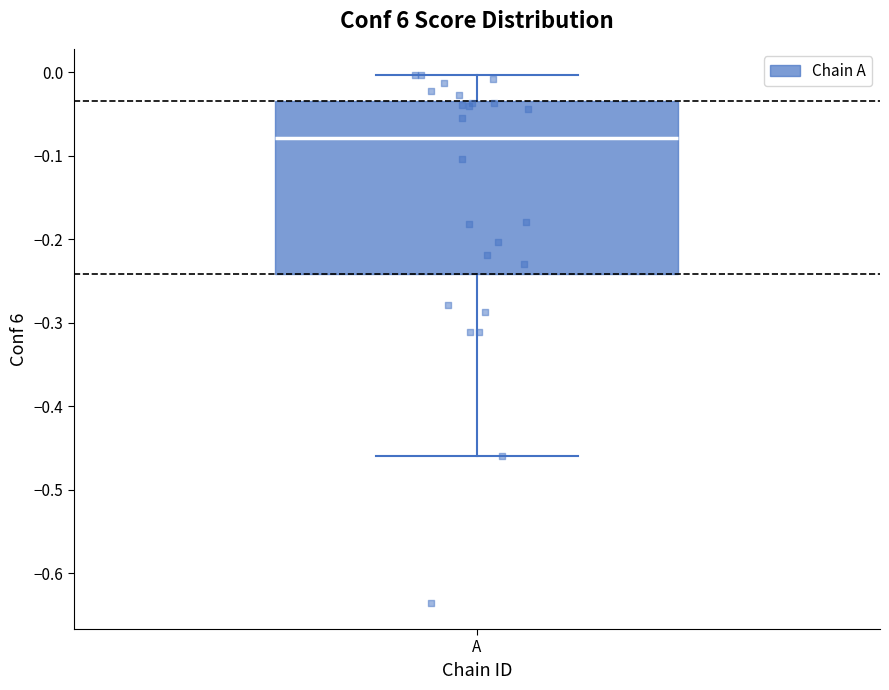

Read this box plot against the y-axis: the position of the median line, the range covered by the box, and the ends of both whiskers. The values are not printed on the chart, so give them approximately, as read against the axis.

median -0.08, box -0.24 to -0.03, whiskers -0.46 to 0.00